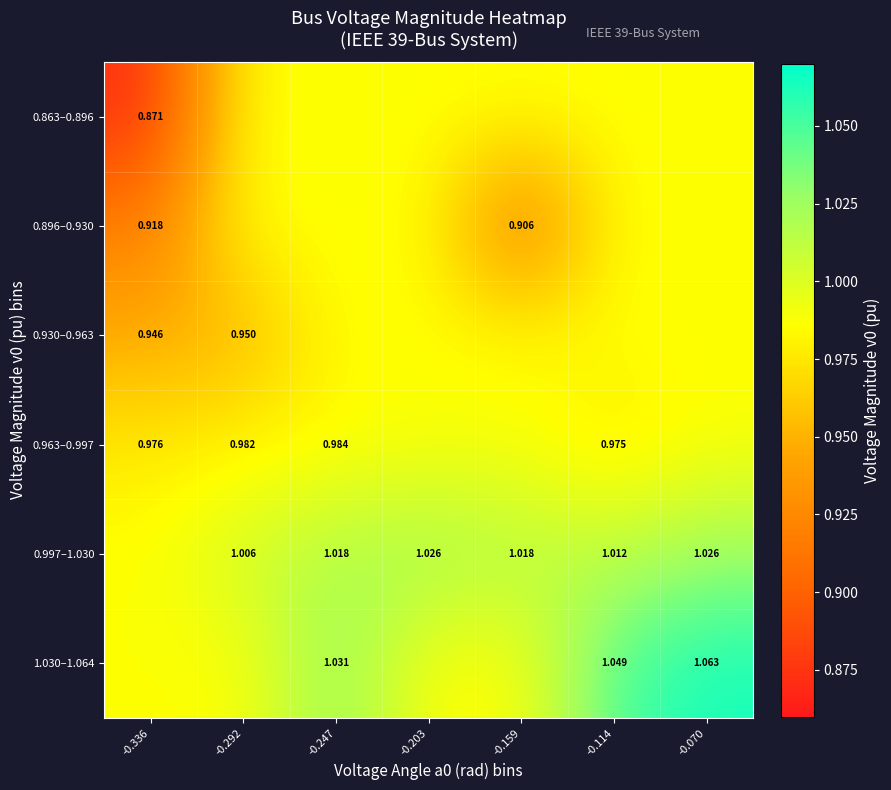

The value of 1.030–1.064 at -0.114 is 1.8. True or false?

False